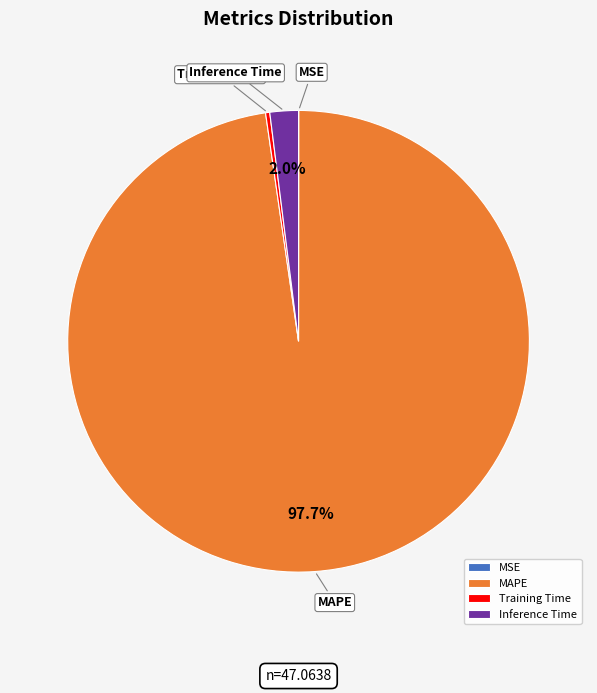

How much of the chart is everything except Inference Time?

98.0%